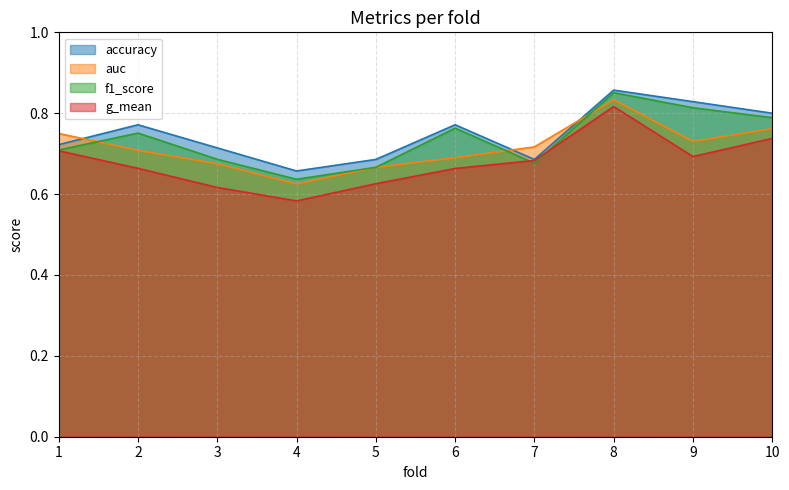

The value of f1_score at 8 is 0.9. True or false?

True